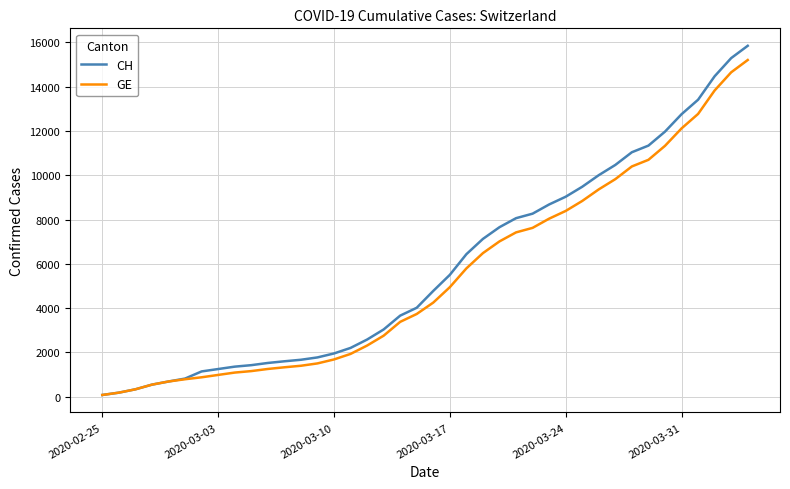

Rank the series by their maximum value, from lowest to highest.

GE, CH